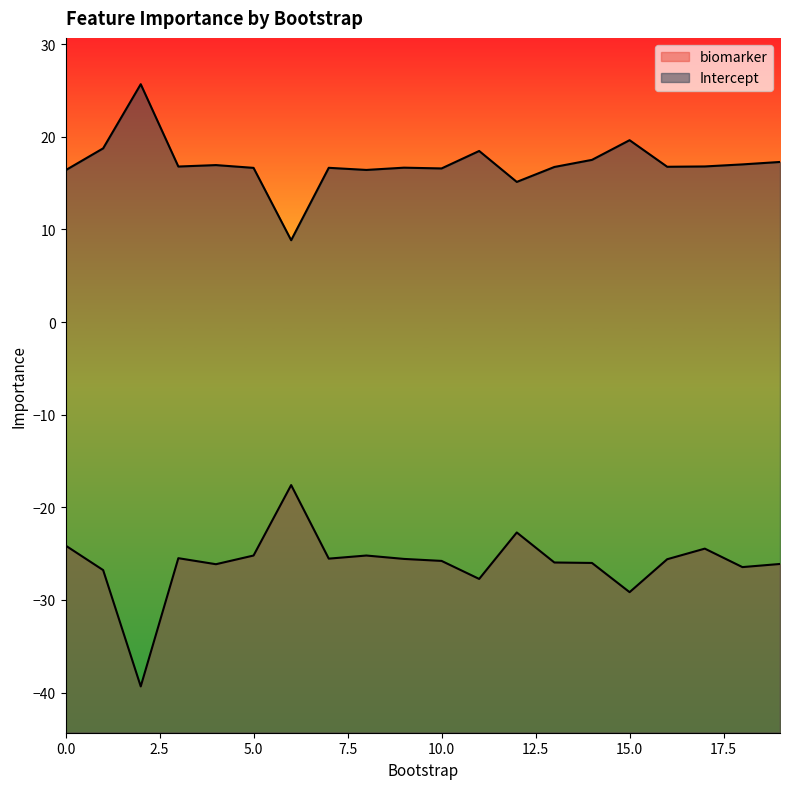

Reading left to right, list all the values displayed in this chart.

biomarker: 0=-24.1	1=-26.8	2=-39.3	3=-25.5	4=-26.1	5=-25.2	6=-17.6	7=-25.5	8=-25.2	9=-25.6	10=-25.8	11=-27.7	12=-22.7	13=-26.0	14=-26.0	15=-29.2	16=-25.6	17=-24.5	18=-26.5	19=-26.1
Intercept: 0=16.4	1=18.8	2=25.7	3=16.8	4=17.0	5=16.7	6=8.8	7=16.7	8=16.4	9=16.7	10=16.6	11=18.5	12=15.1	13=16.7	14=17.5	15=19.6	16=16.8	17=16.8	18=17.0	19=17.3